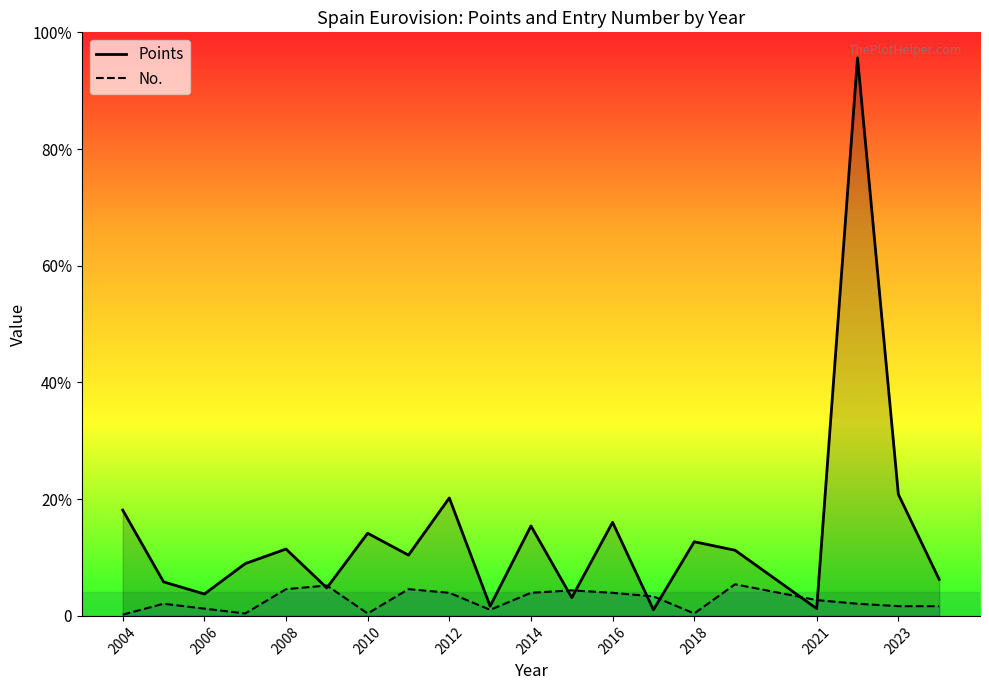

What are all the series names shown in the legend?

Points, No.